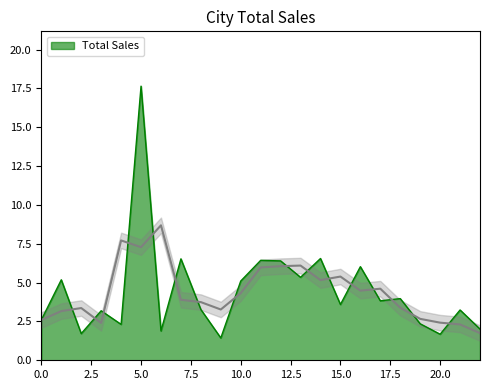

How many values are below 3?

8